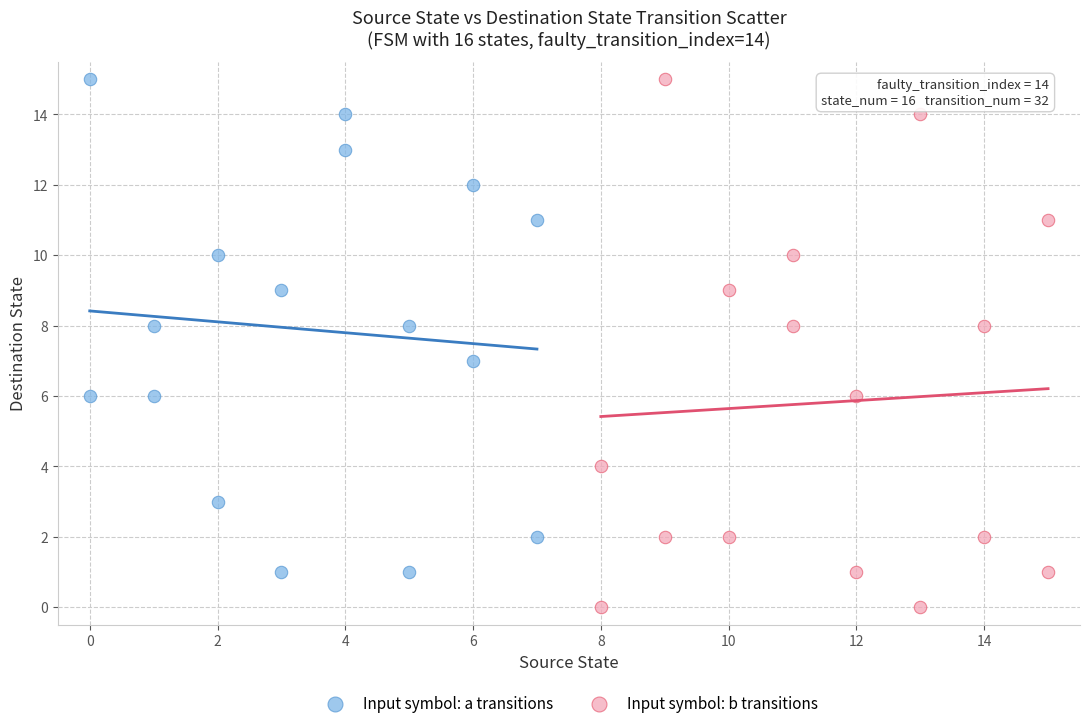

Which series contains the lowest Y value?

Input symbol: b transitions